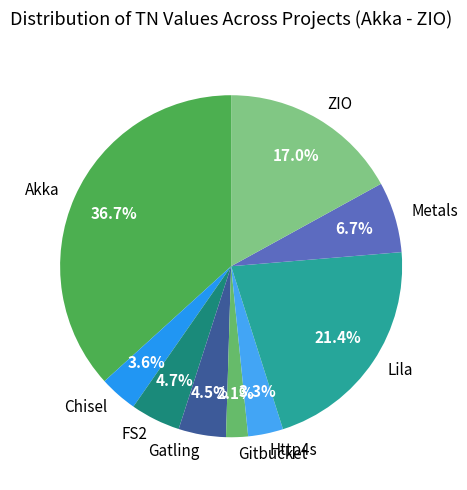

Is ZIO the majority of the pie?

No